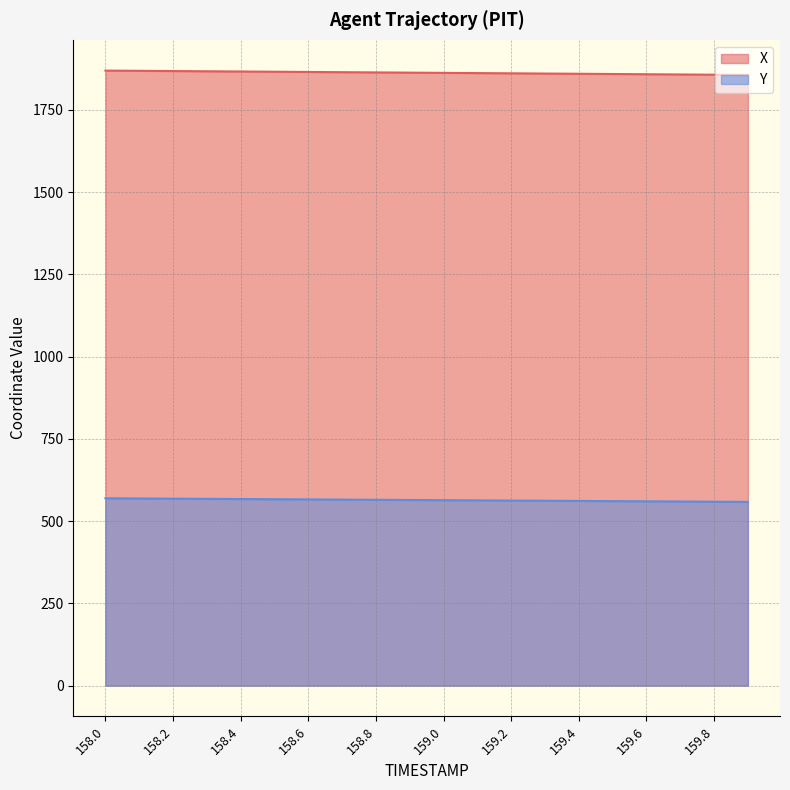

True or false: Y and X cross at least once.

False